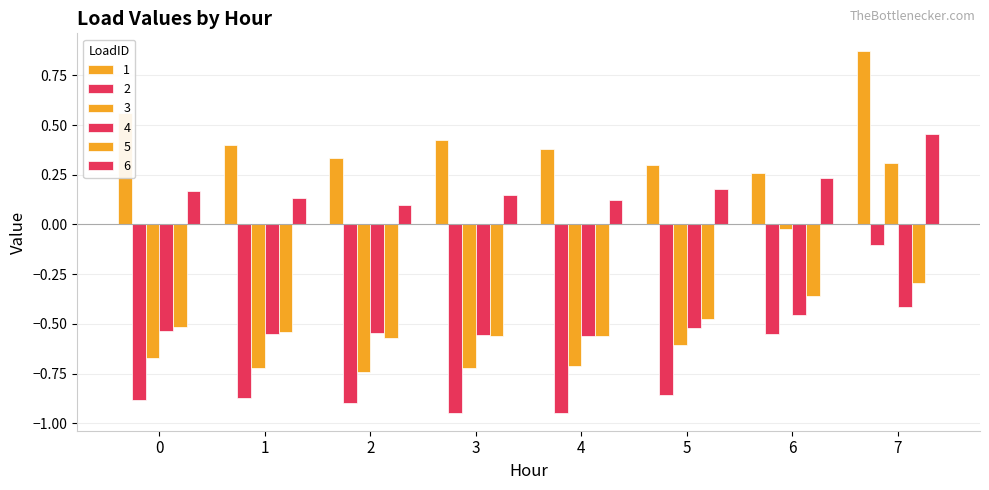

How many values in 3 are above zero?

1